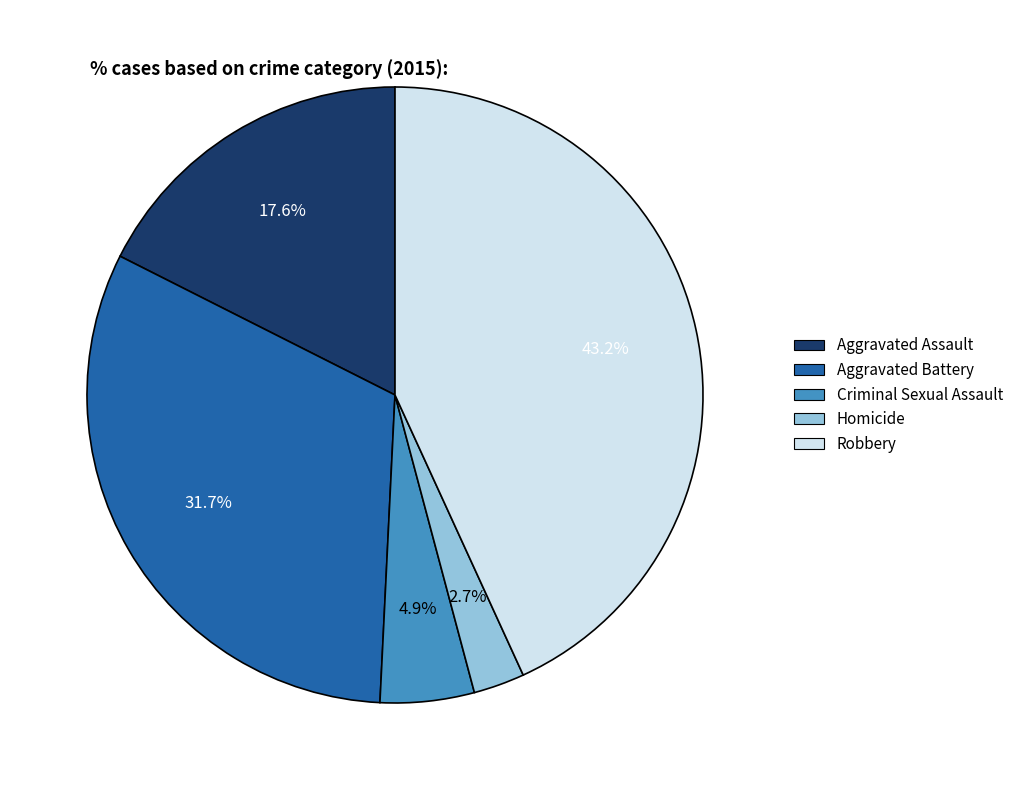

To the nearest percent, what is the difference between the Aggravated Battery and Aggravated Assault slice percentages?

14%